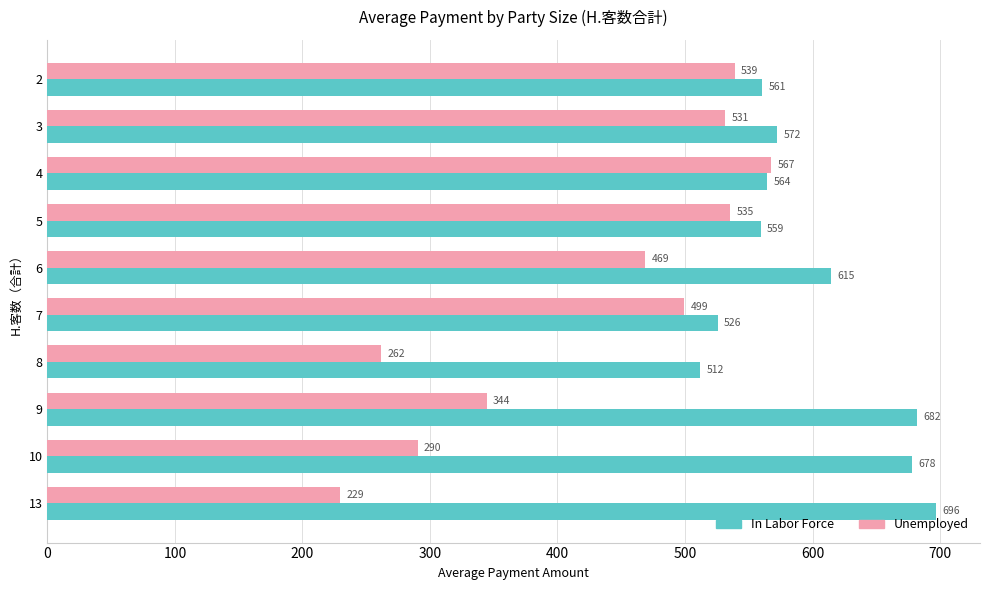

What is the sum of all Unemployed values?

4267.3